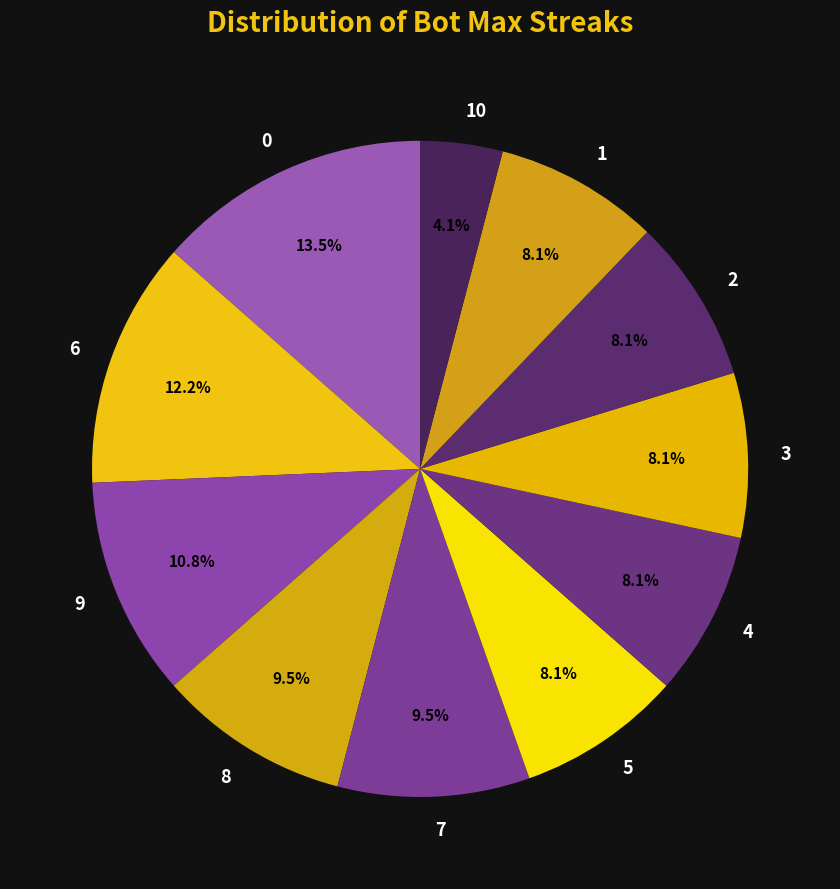

Rank the categories by value from highest to lowest.

0, 6, 9, 8, 7, 5, 4, 3, 2, 1, 10